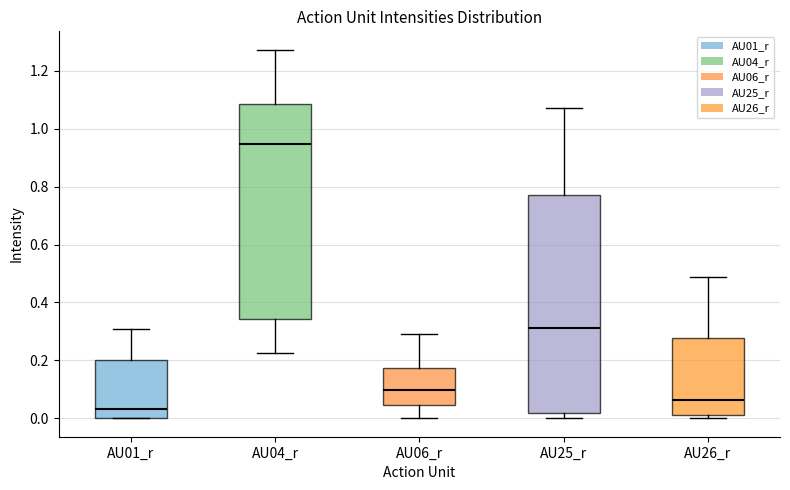

Which box's median line is the highest?

AU04_r